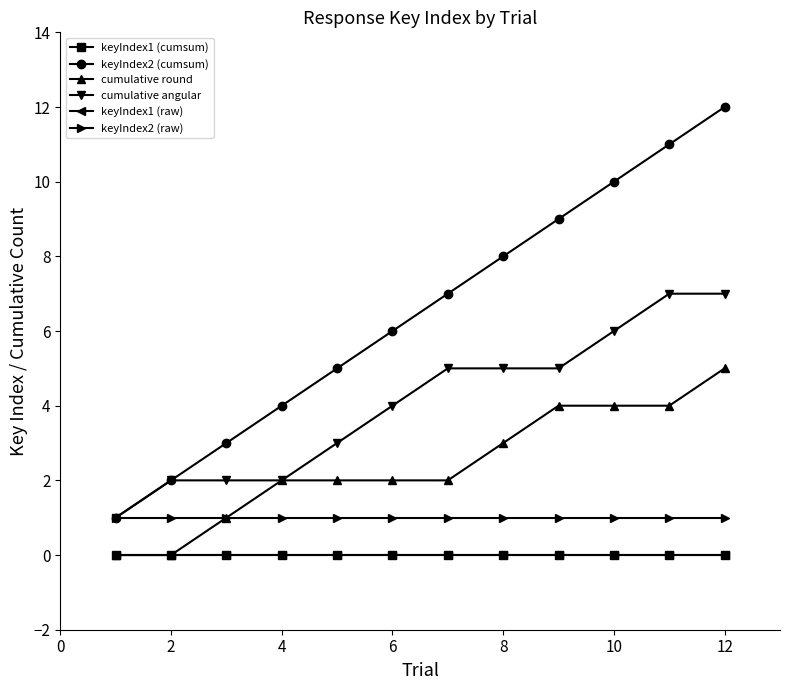

At how many categories does at least one series exceed 7?

5